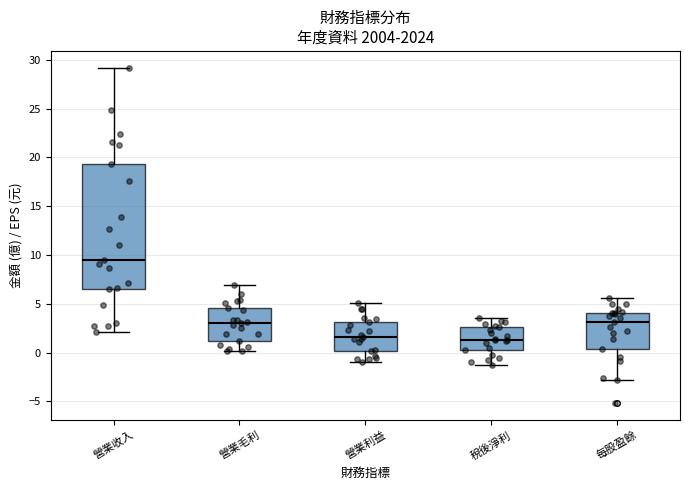

Which box has the highest median line?

營業收入